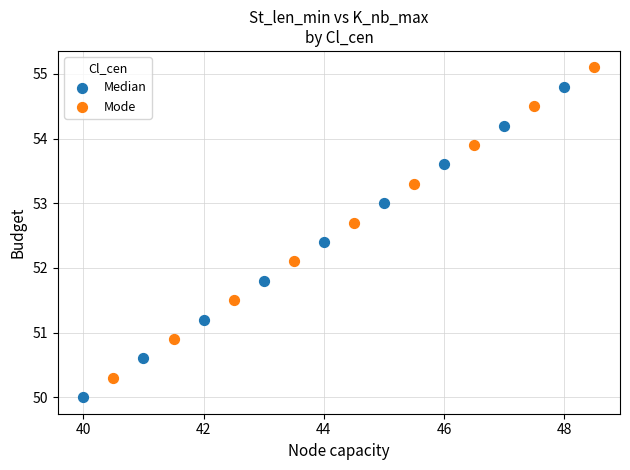

Which series contains the highest Y value?

Mode